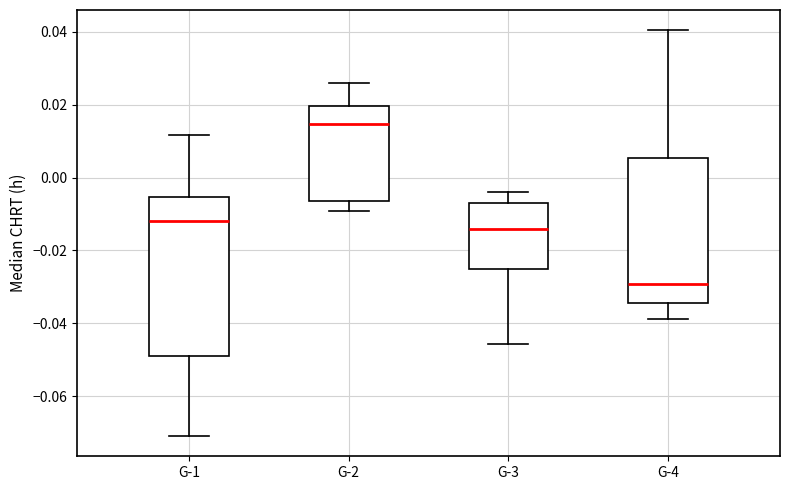

Reading left to right, transcribe this box plot: for each box, give where its median line is, the range the box spans, and where its two whiskers end, as read against the y-axis. The values are not printed on the chart, so give them approximately, as read against the axis.

G-1: median -0.012, box -0.048 to -0.006, whiskers -0.070 to 0.012
G-2: median 0.014, box -0.006 to 0.020, whiskers -0.010 to 0.026
G-3: median -0.014, box -0.026 to -0.008, whiskers -0.046 to -0.004
G-4: median -0.030, box -0.034 to 0.006, whiskers -0.038 to 0.040